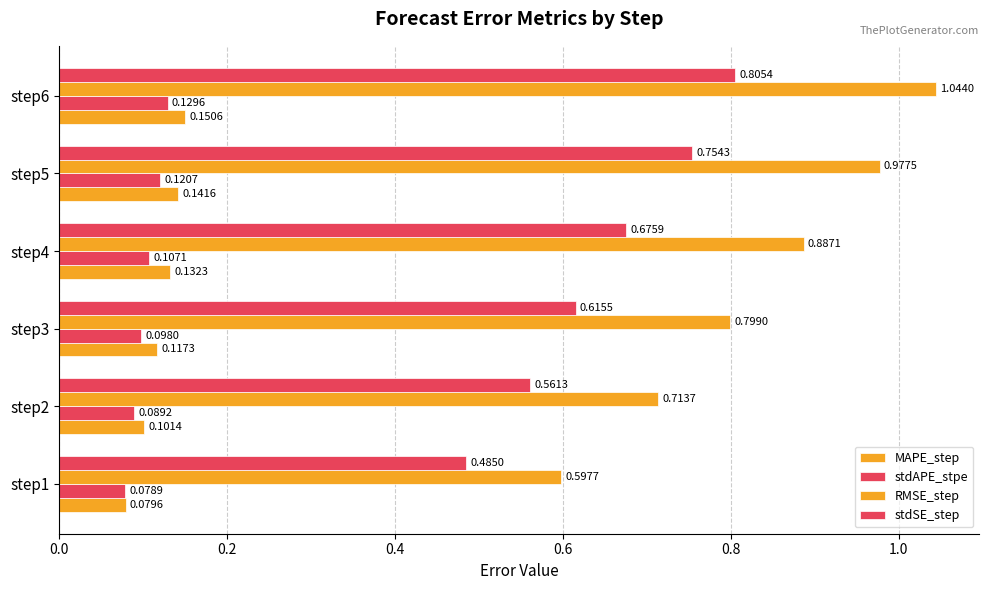

How many groups of bars are there?

6